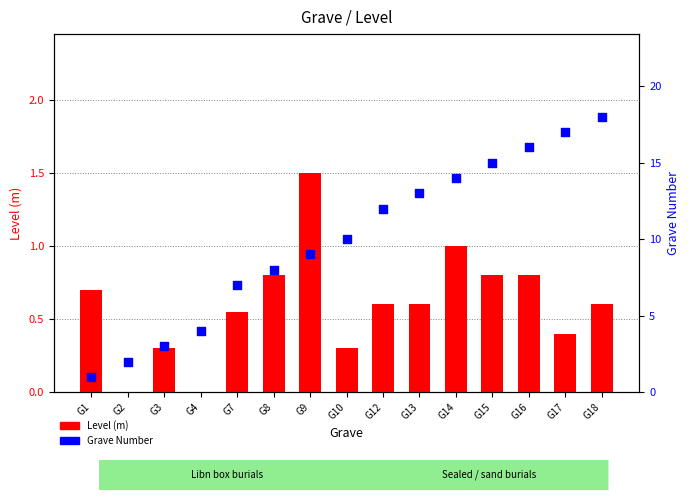

At how many categories does at least one series exceed 16?

2